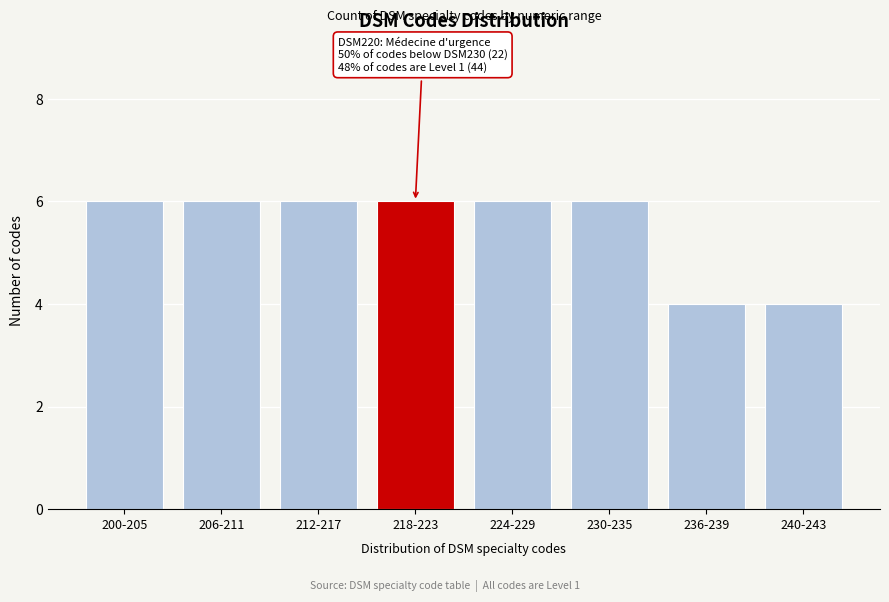

Reading left to right, list all the values displayed in this chart.

200-205=6	206-211=6	212-217=6	218-223=6	224-229=6	230-235=6	236-239=4	240-243=4